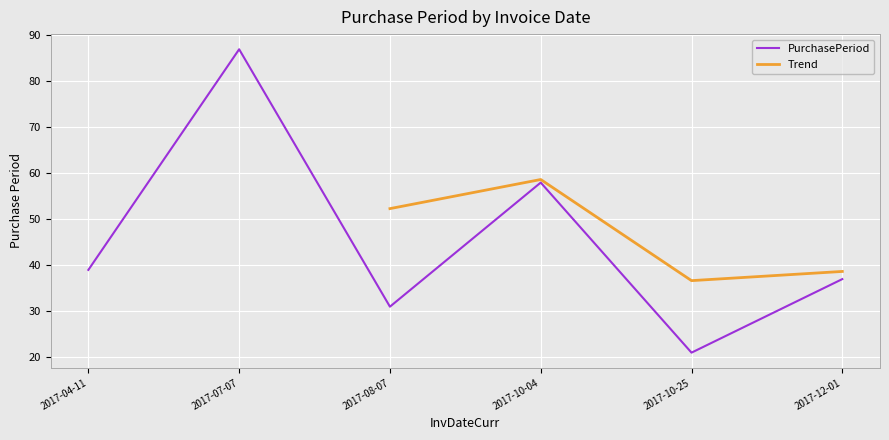

The chart shows a value of 21 at 2017-10-25. True or false?

True